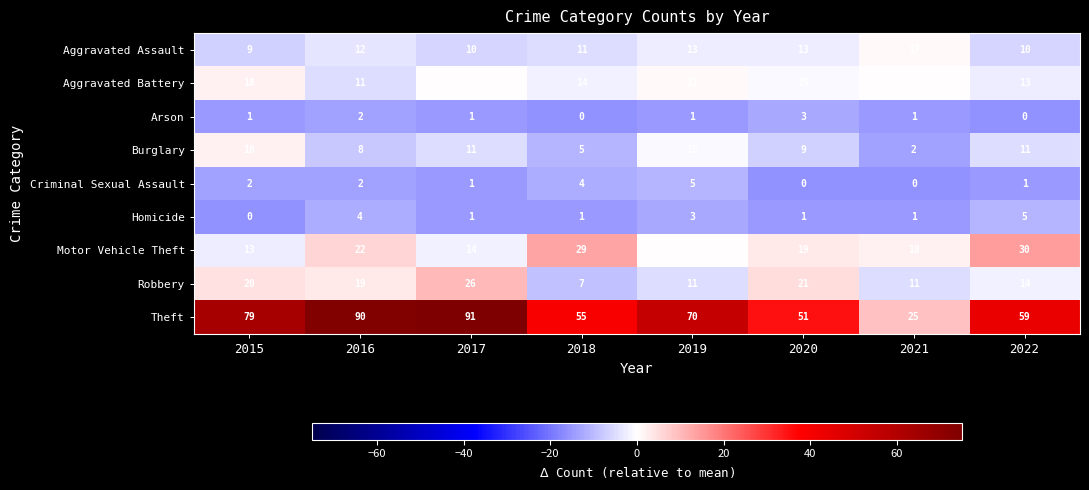

What is the difference between the Criminal Sexual Assault values at 2019 and 2015?

3